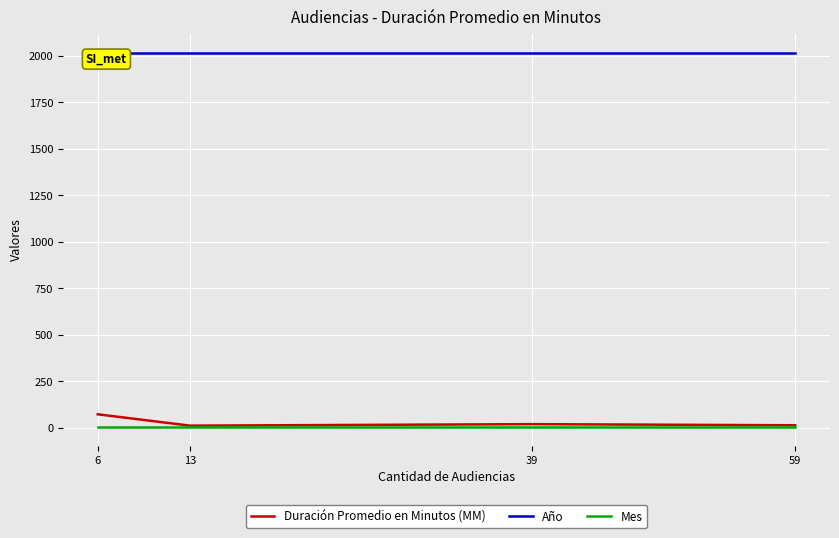

True or false: Duración Promedio en Minutos (MM) has more than 2 points higher than both neighbors.

False